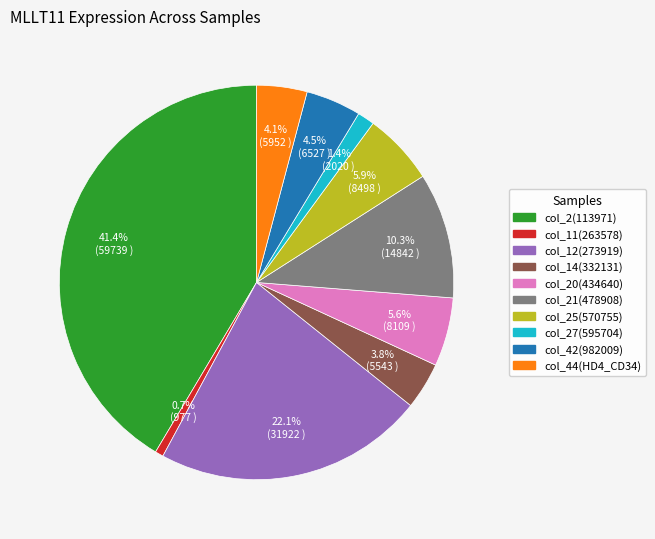

Does any single category account for the majority?

No